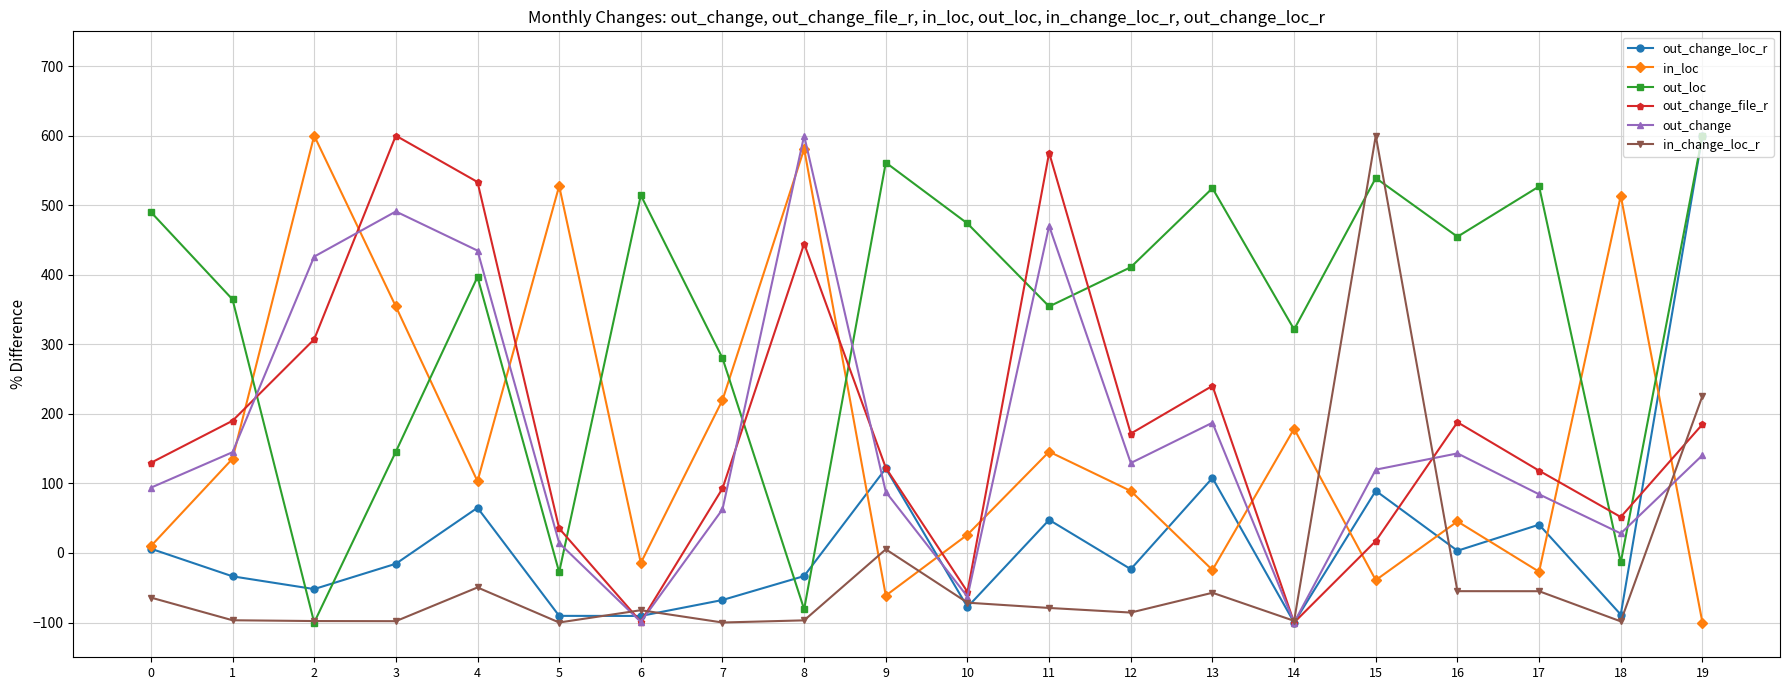

How many lines are shown in the chart?

6